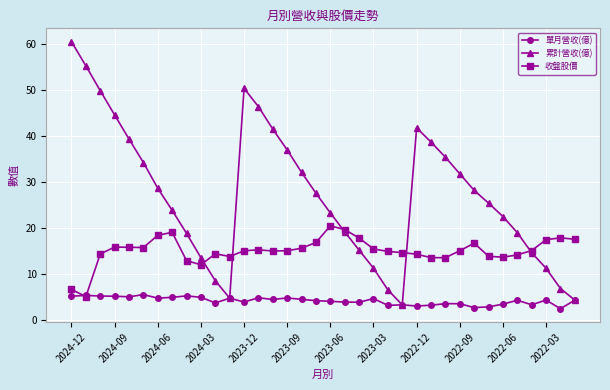

Which series has the largest range (max minus min)?

累計營收(億)